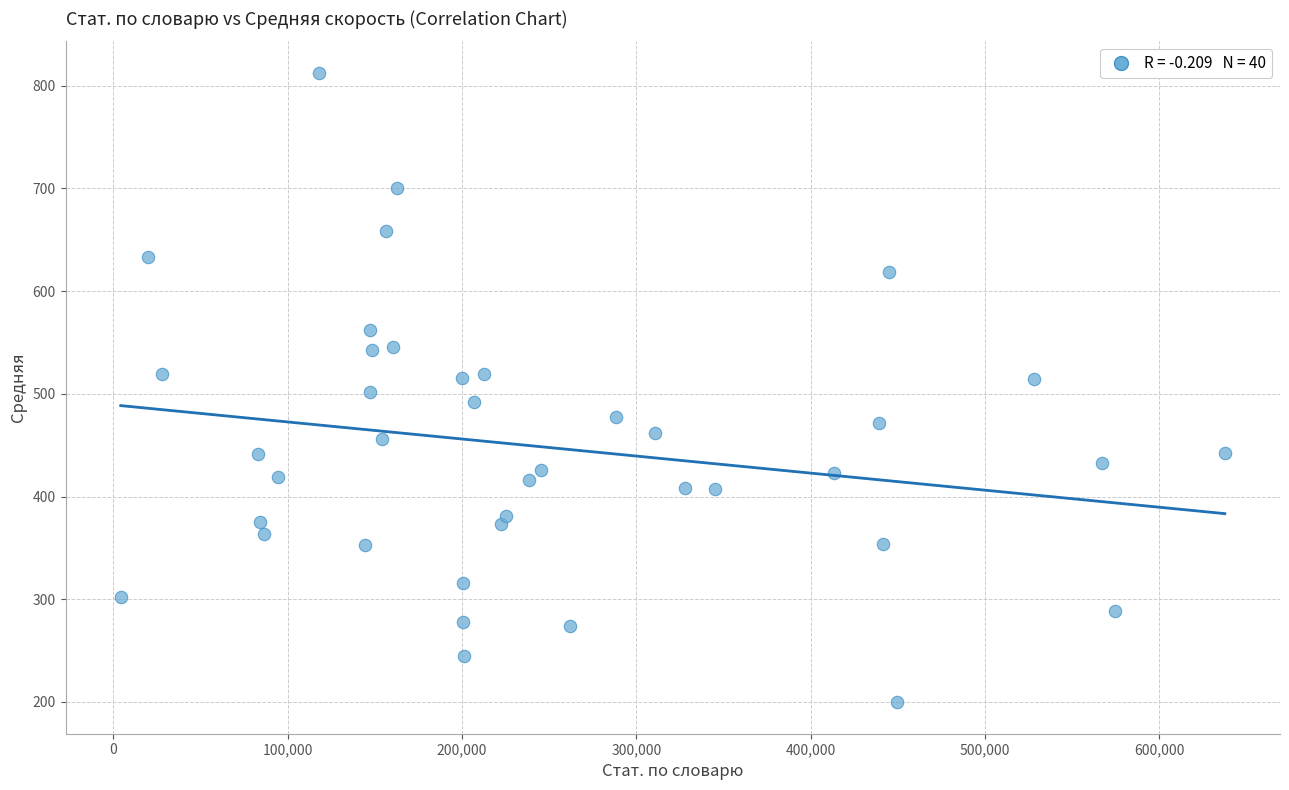

What is the range of Y values (max minus min)?

612.7